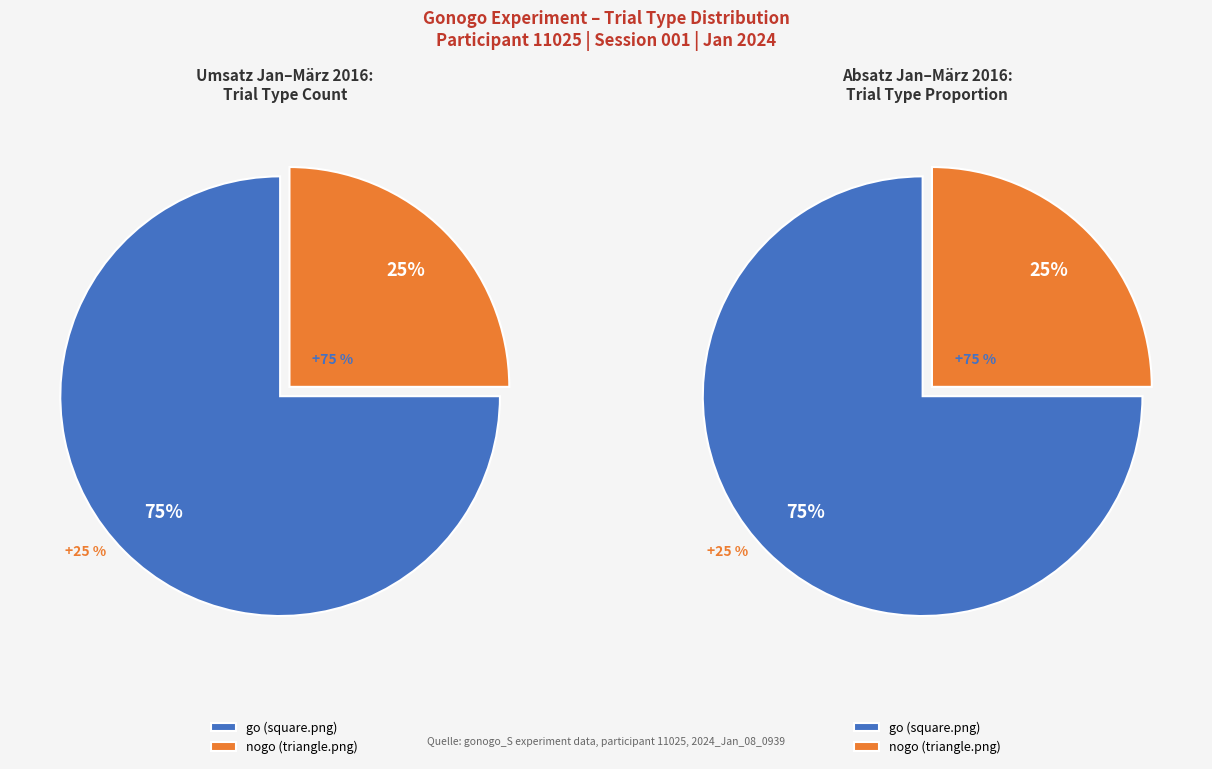

The go slice represents 75% of the pie. True or false?

True